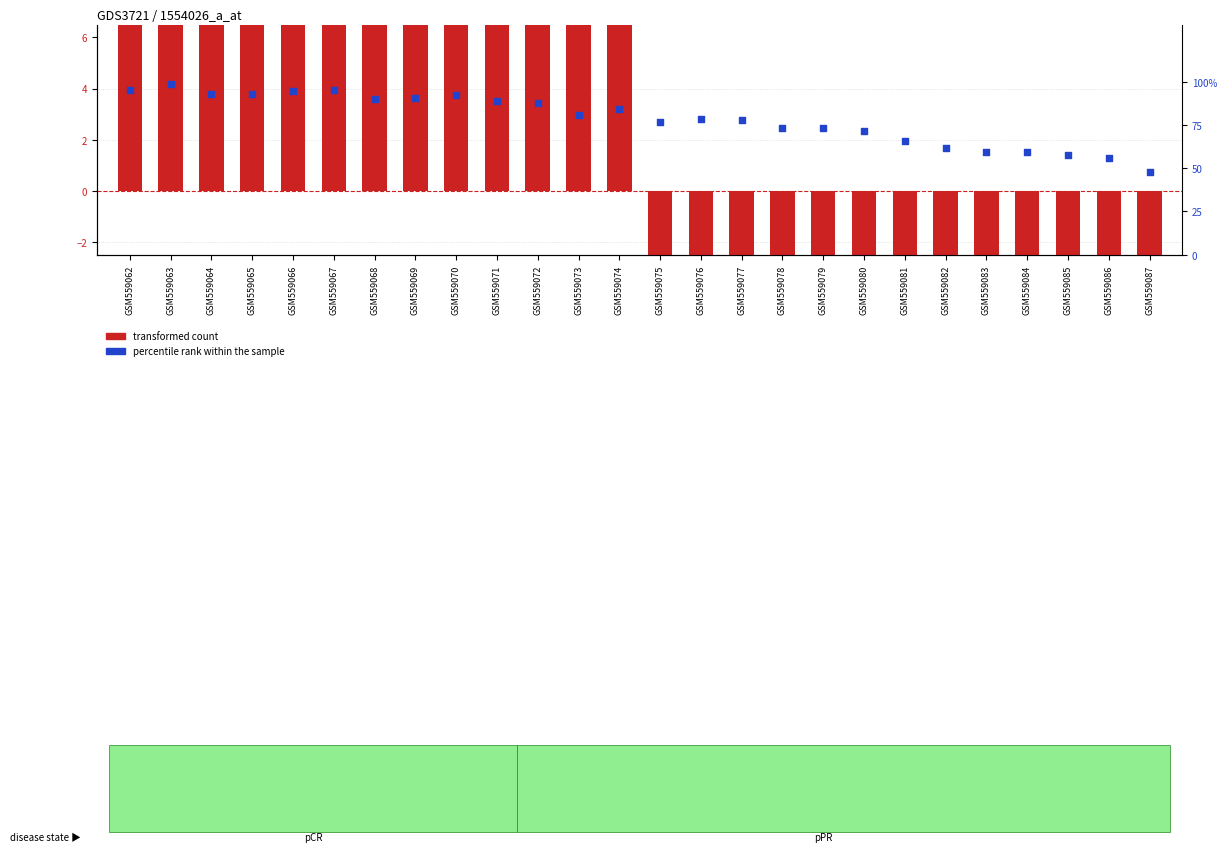

What is the total value across all series at GSM559075?

18.5